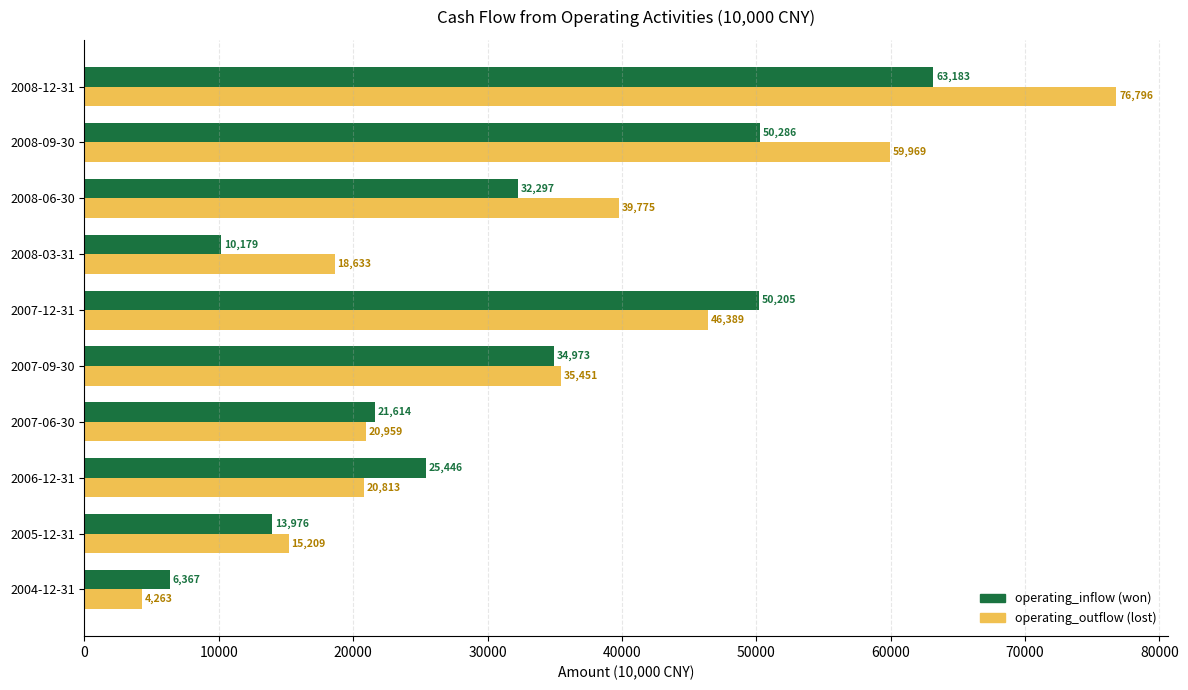

At which category is the sum across all series the highest?

2008-12-31